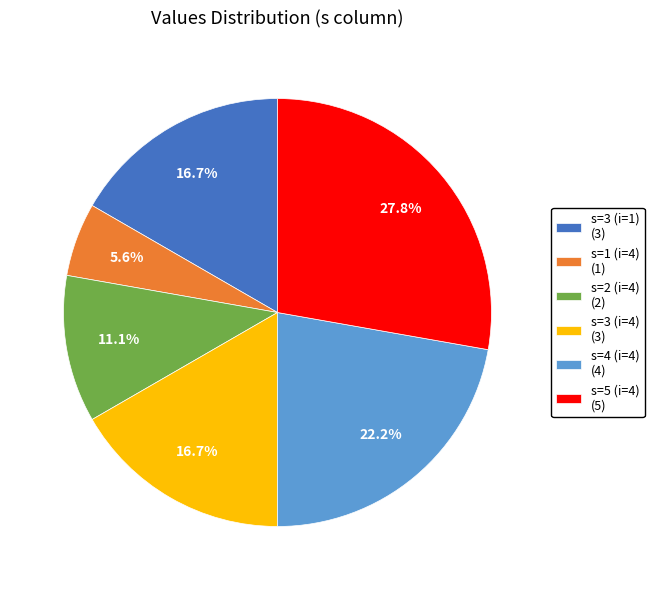

Is there any slice that represents more than half of the pie?

No